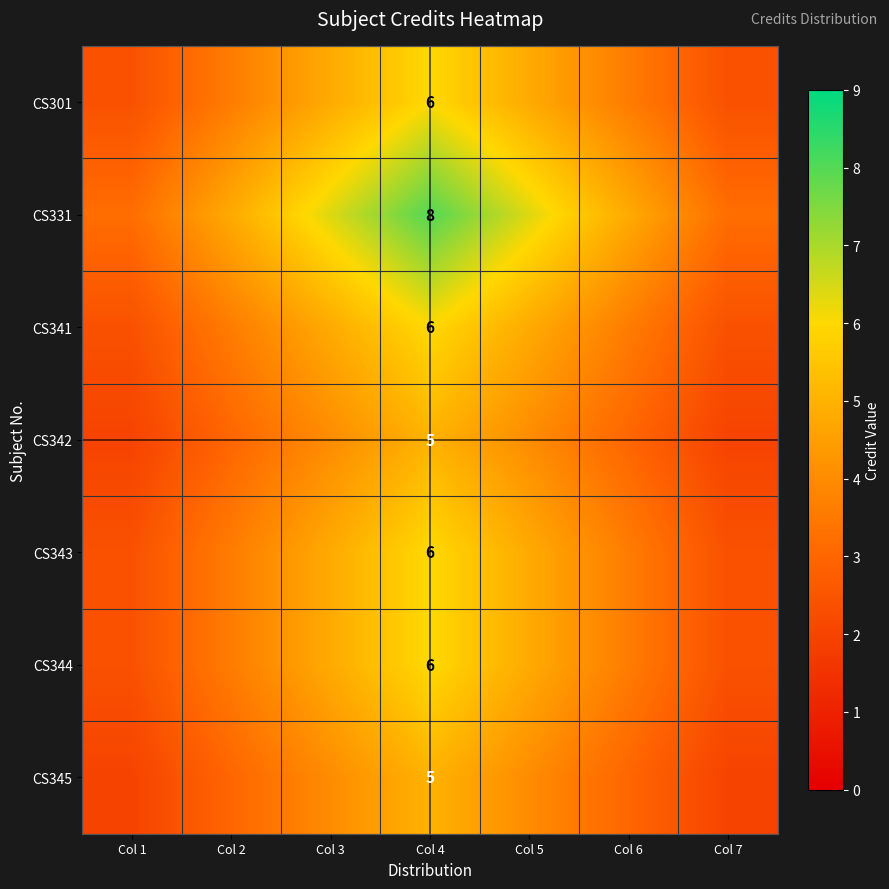

Is the value of CS341 at Col 4 greater than the value of CS331 at Col 6?

Yes